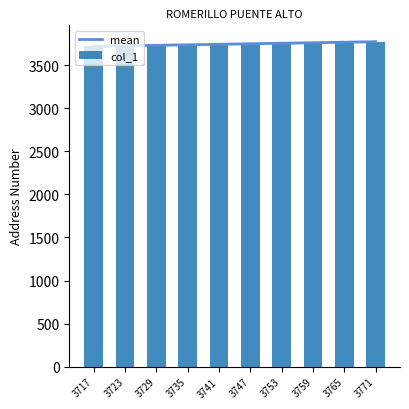

What are all the series names shown in the legend?

mean, col_1